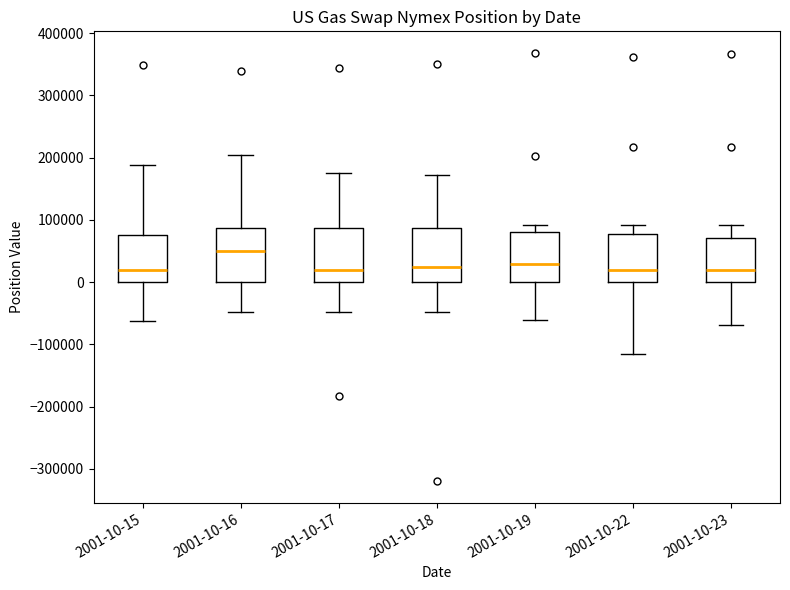

Which box has the highest median line?

2001-10-16